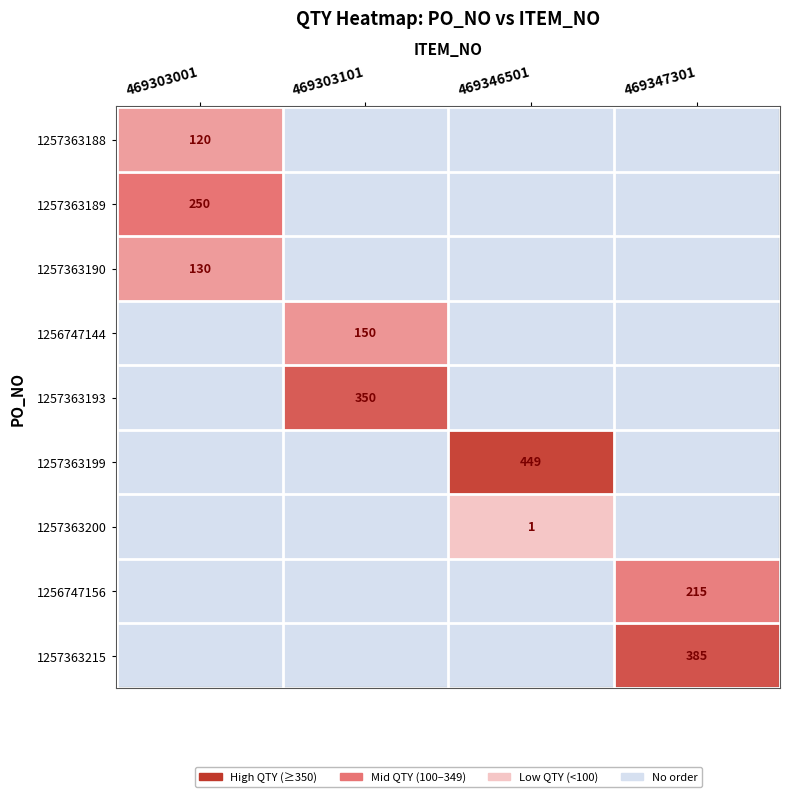

The value of 1256747156 at 469347301 is 215. True or false?

True